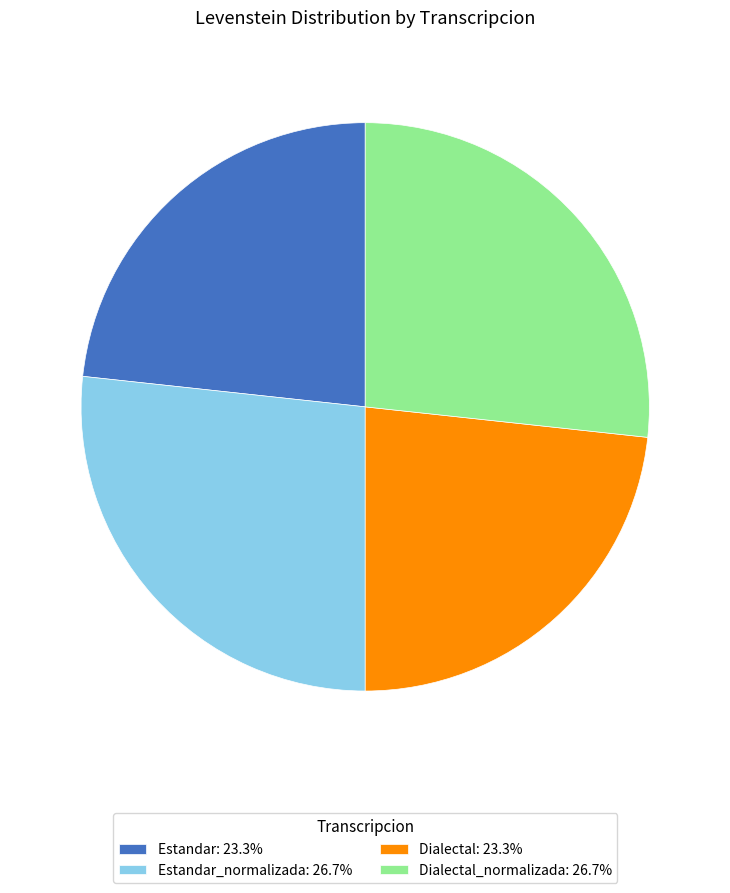

Approximately how many times larger is the value at Dialectal: 23.3% compared to Dialectal_normalizada: 26.7%?

0.9